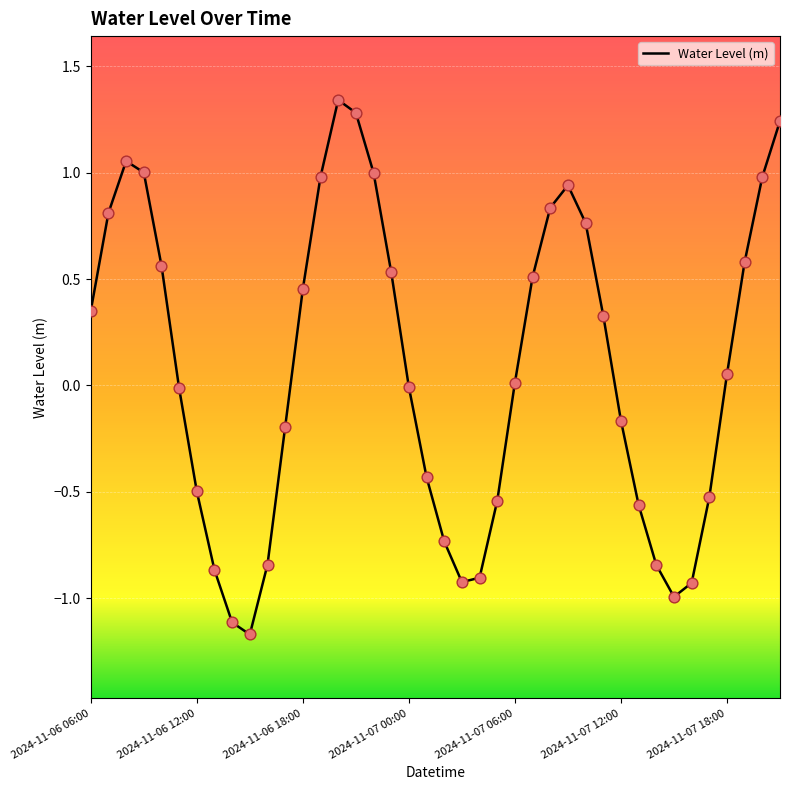

What is the minimum value shown in the chart?

-1.2